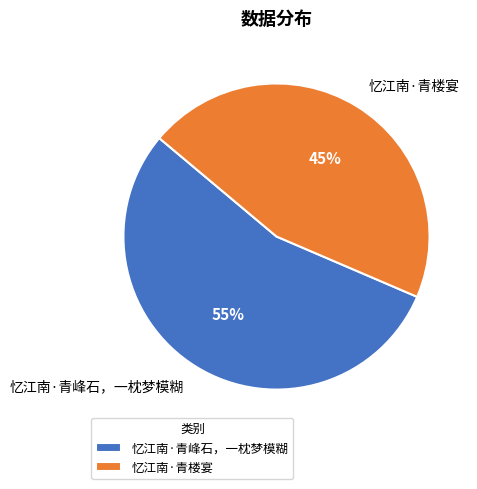

Count the number of slices in the pie.

2